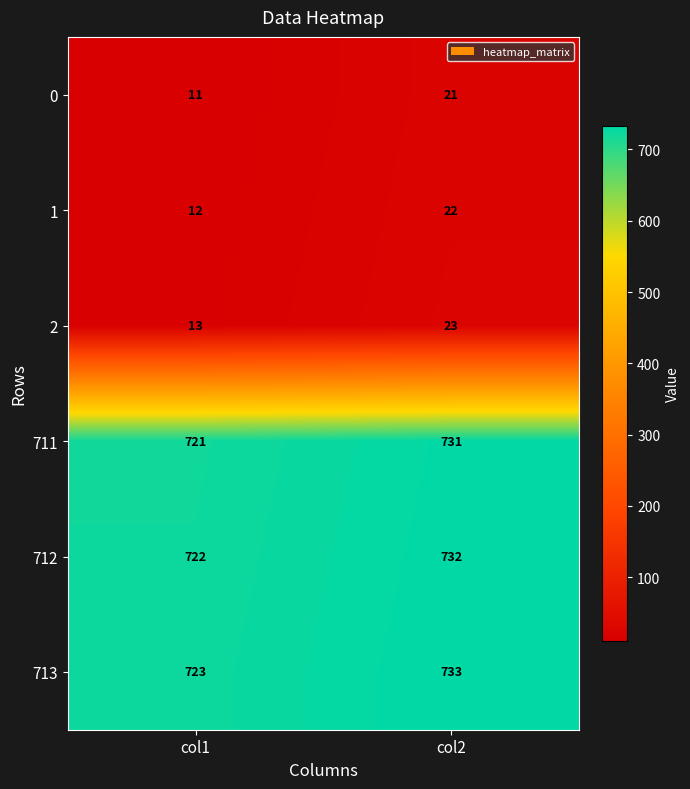

Reading left to right, extract all data points from this chart.

0: col1=11	col2=21
1: col1=12	col2=22
2: col1=13	col2=23
711: col1=721	col2=731
712: col1=722	col2=732
713: col1=723	col2=733